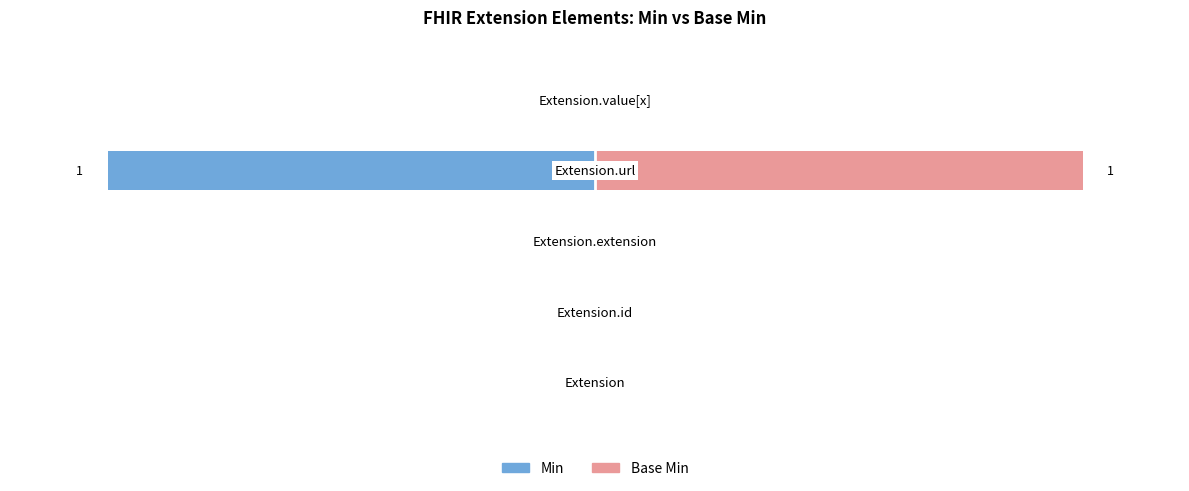

Reading right to left, extract all data points from this chart.

Min: 0.5=0	0.0=-1	−0.5=0	−1.0=0	−1.5=0
Base Min: 0.5=0	0.0=1	−0.5=0	−1.0=0	−1.5=0